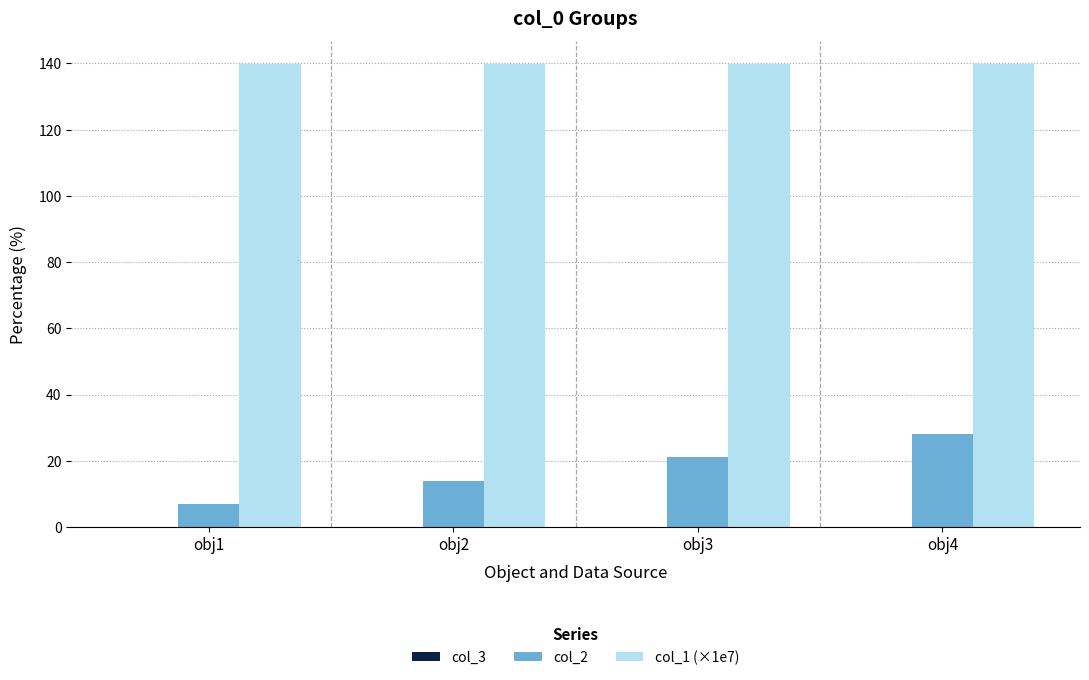

Which series changed the most between obj3 and obj4?

col_2